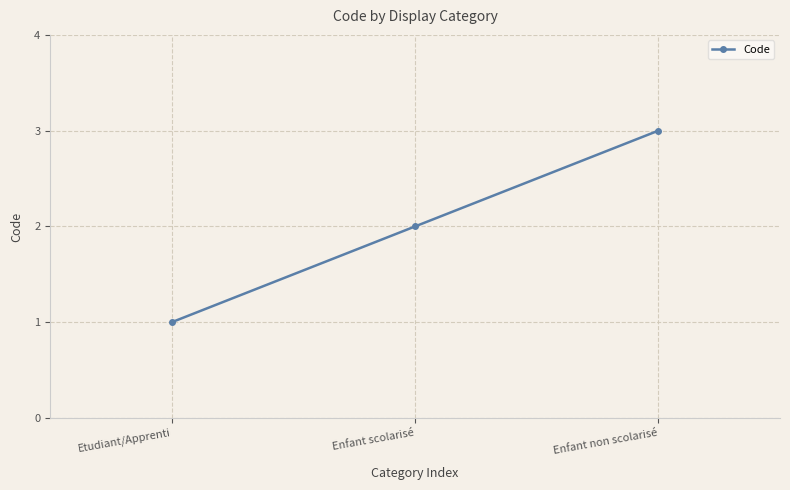

What value does the data have at Enfant non scolarisé?

3